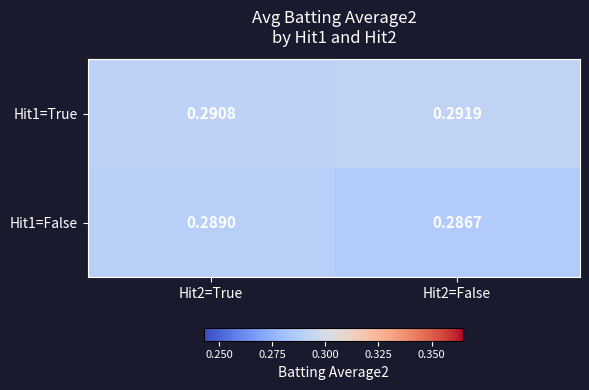

Which category has the lowest value across all series?

Hit2=False